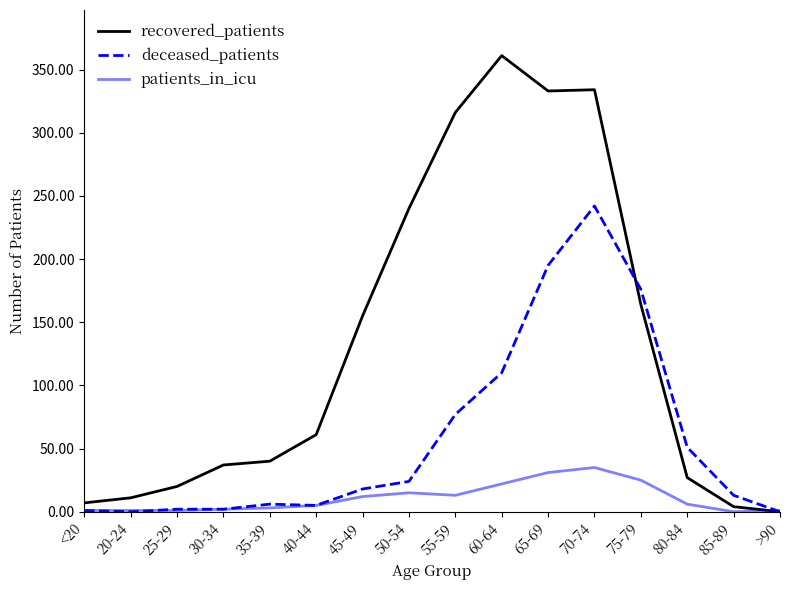

What is the sum of the recovered_patients values at 40-44 and 75-79?

225